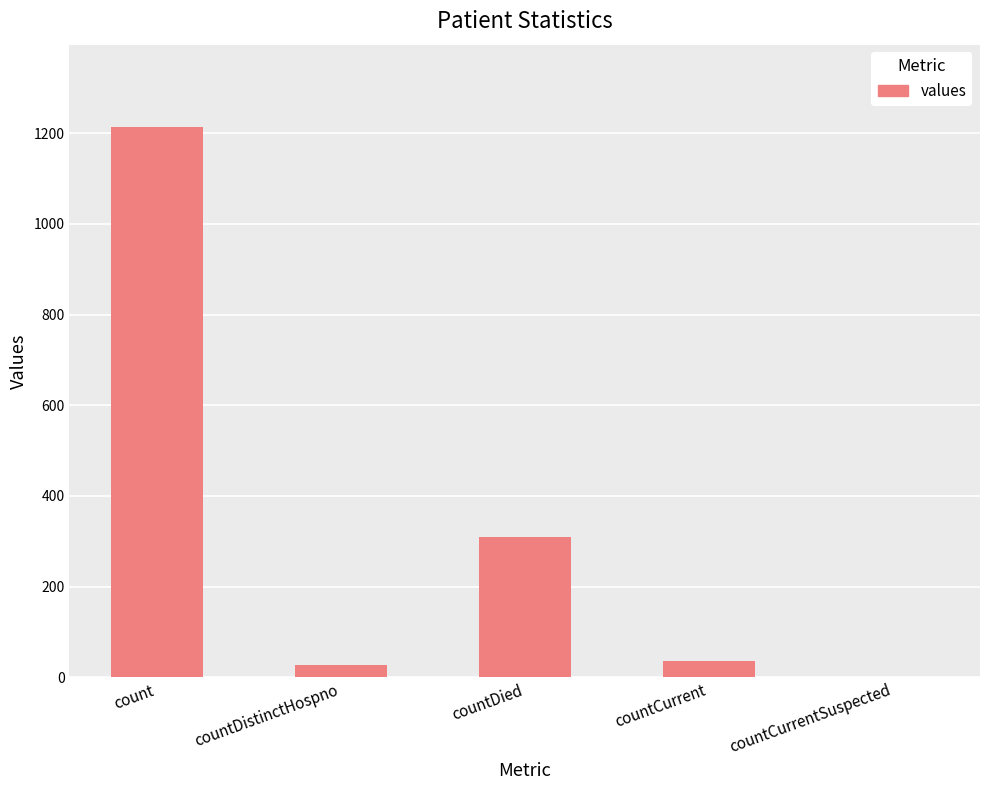

The value at countCurrentSuspected is -417. True or false?

False